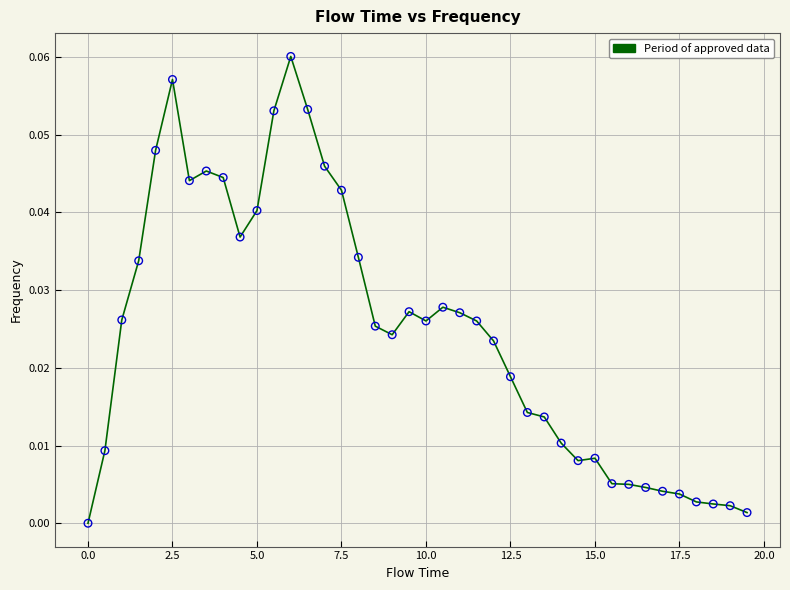

Is this an area chart (filled region under the line)?

No